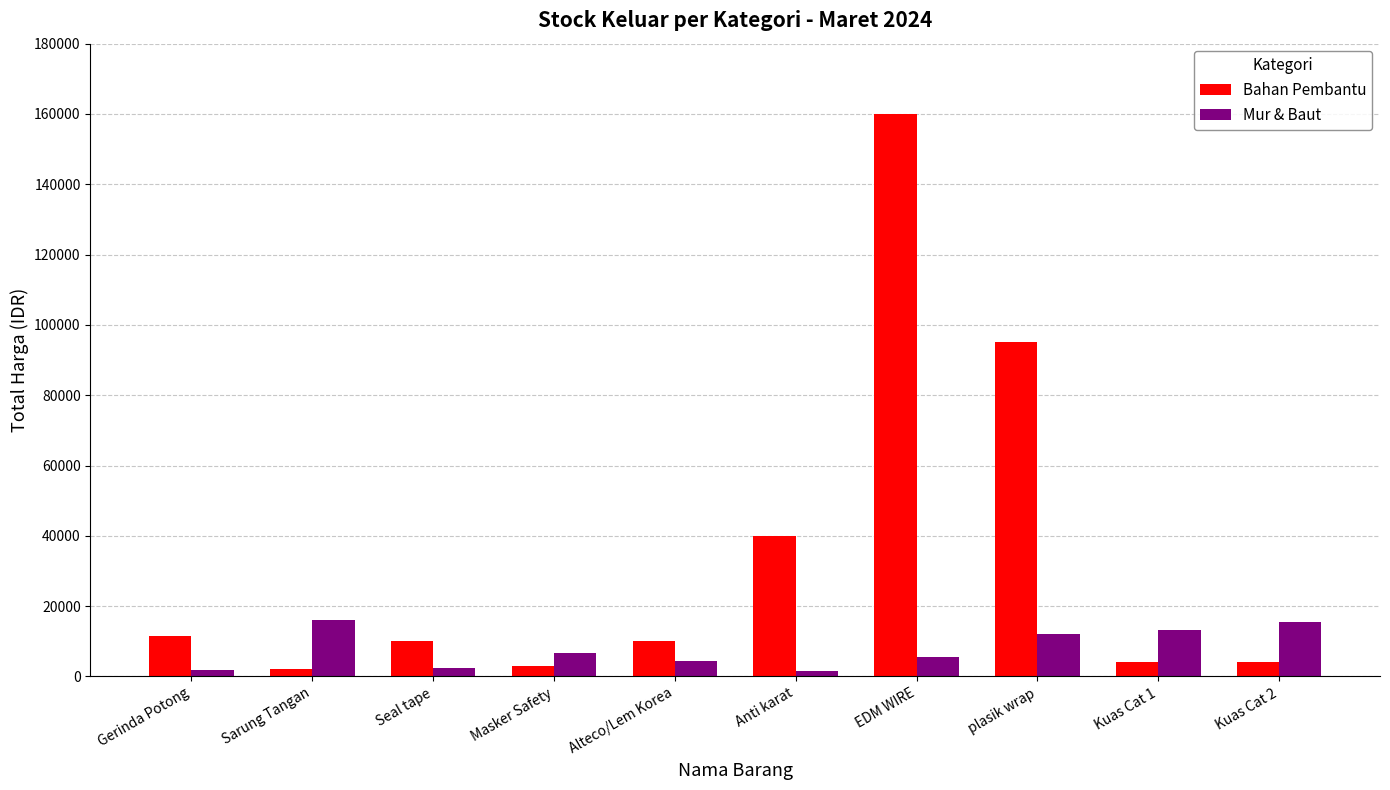

The Mur & Baut series shows 12000 at plasik wrap. True or false?

True